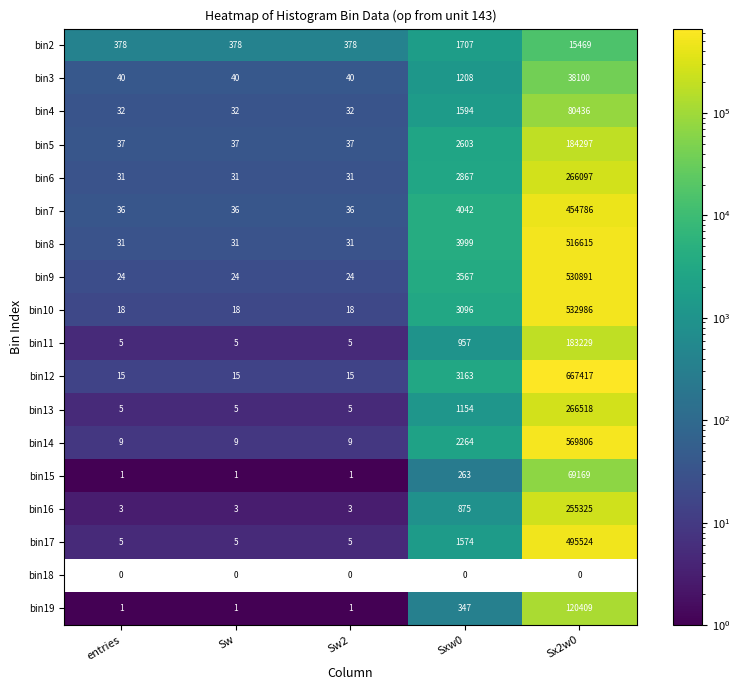

What is the difference between the second highest and minimum values in the bin17 series?

1569